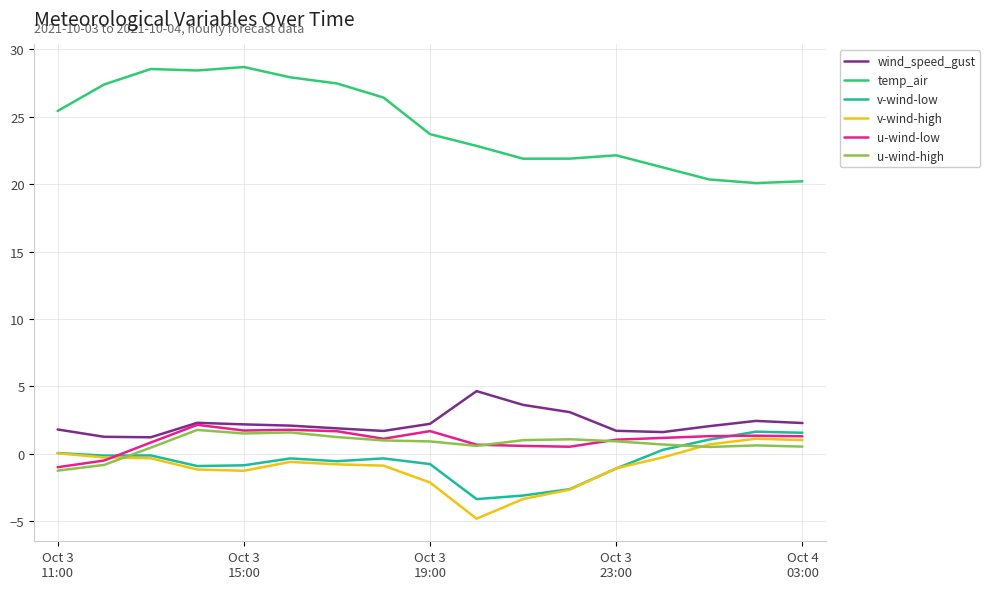

At how many categories does at least one series exceed 19?

17